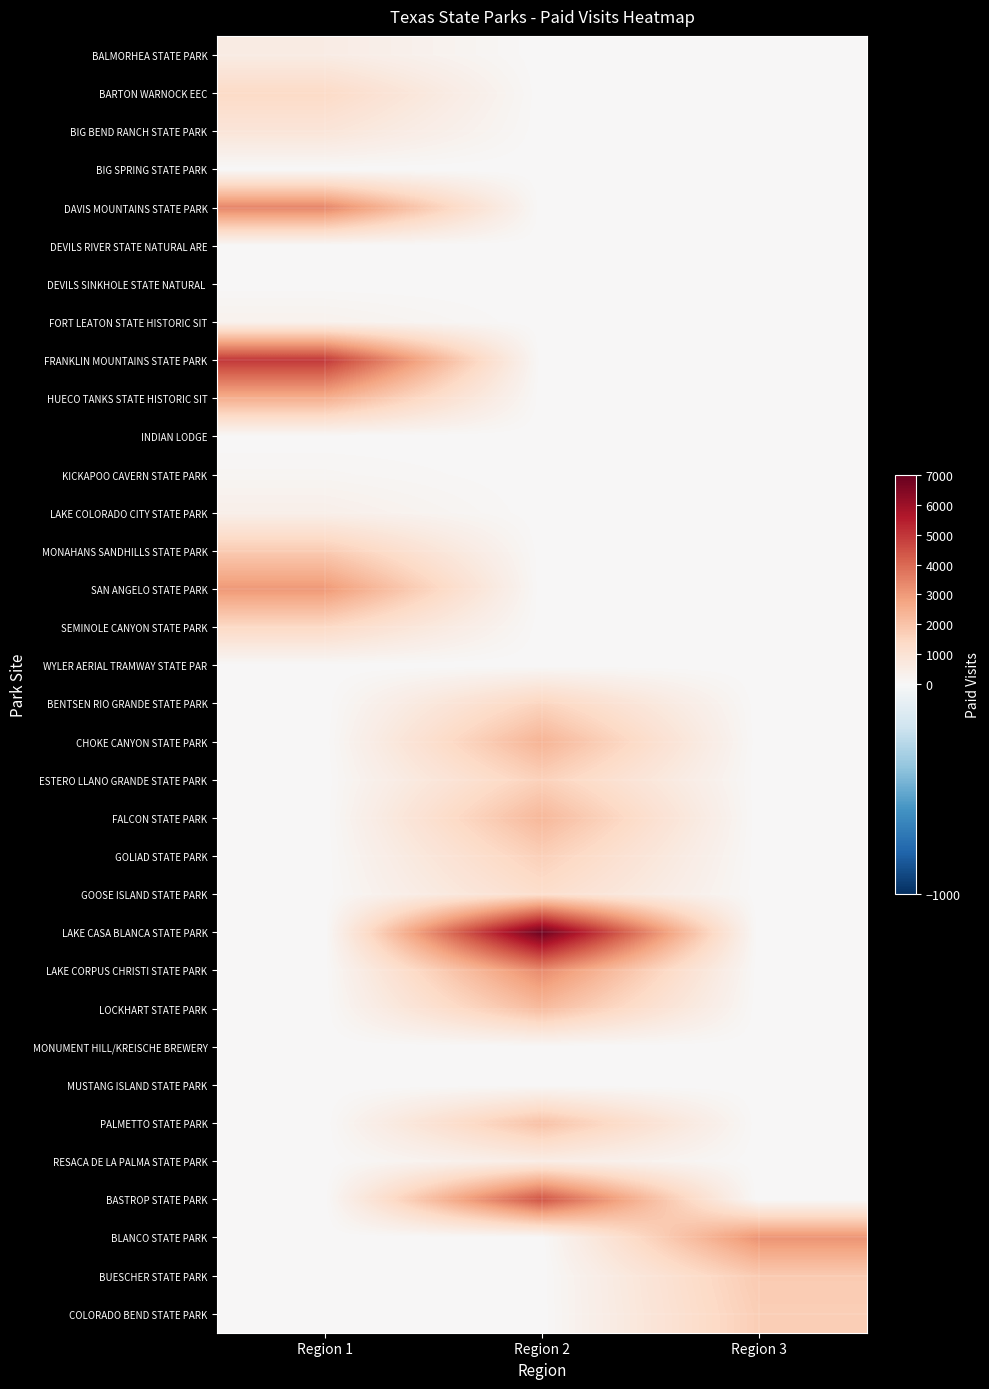

Rank the series at Region 2 from highest to lowest value.

LAKE CASA BLANCA STATE PARK, BASTROP STATE PARK, LAKE CORPUS CHRISTI STATE PARK, CHOKE CANYON STATE PARK, FALCON STATE PARK, LOCKHART STATE PARK, PALMETTO STATE PARK, GOLIAD STATE PARK, ESTERO LLANO GRANDE STATE PARK, BENTSEN RIO GRANDE STATE PARK, GOOSE ISLAND STATE PARK, RESACA DE LA PALMA STATE PARK, BALMORHEA STATE PARK, BARTON WARNOCK EEC, BIG BEND RANCH STATE PARK, BIG SPRING STATE PARK, DAVIS MOUNTAINS STATE PARK, DEVILS RIVER STATE NATURAL ARE, DEVILS SINKHOLE STATE NATURAL, FORT LEATON STATE HISTORIC SIT, FRANKLIN MOUNTAINS STATE PARK, HUECO TANKS STATE HISTORIC SIT, INDIAN LODGE, KICKAPOO CAVERN STATE PARK, LAKE COLORADO CITY STATE PARK, MONAHANS SANDHILLS STATE PARK, SAN ANGELO STATE PARK, SEMINOLE CANYON STATE PARK, WYLER AERIAL TRAMWAY STATE PAR, MONUMENT HILL/KREISCHE BREWERY, MUSTANG ISLAND STATE PARK, BLANCO STATE PARK, BUESCHER STATE PARK, COLORADO BEND STATE PARK